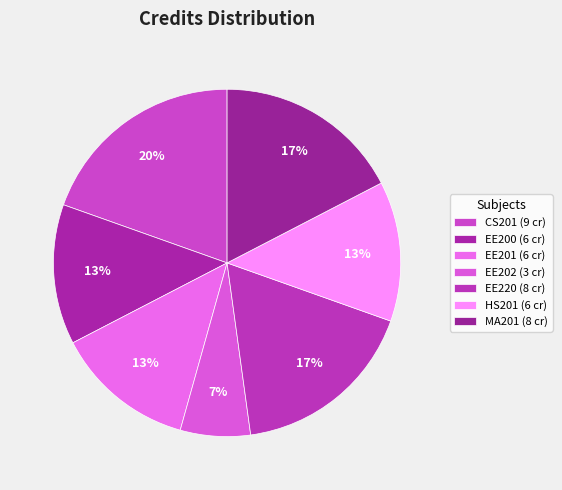

How many segments does this pie chart have?

7